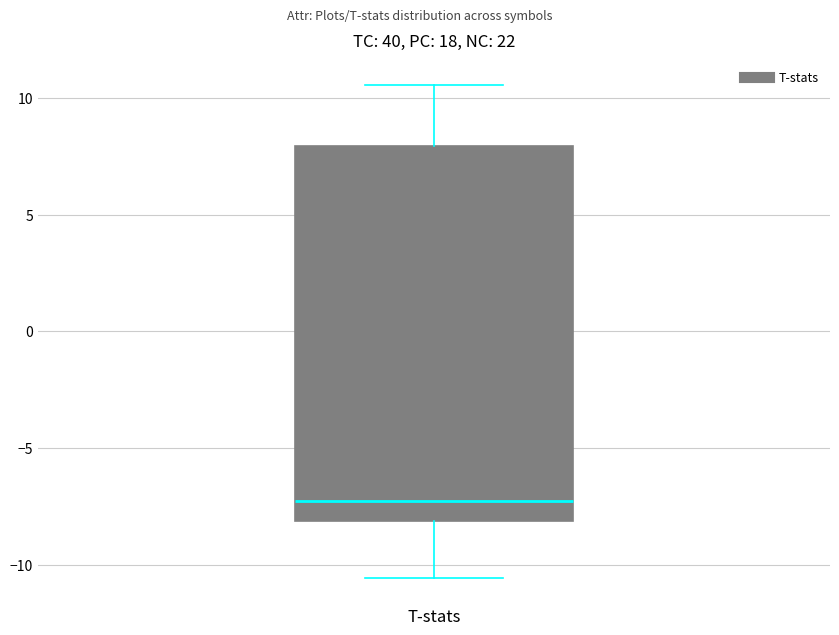

Transcribe this box plot: give where the median line is, the range the box spans, and where the two whiskers end, as read against the y-axis. The values are not printed on the chart, so give them approximately, as read against the axis.

median -7.0, box -8.0 to 8.0, whiskers -10.5 to 10.5